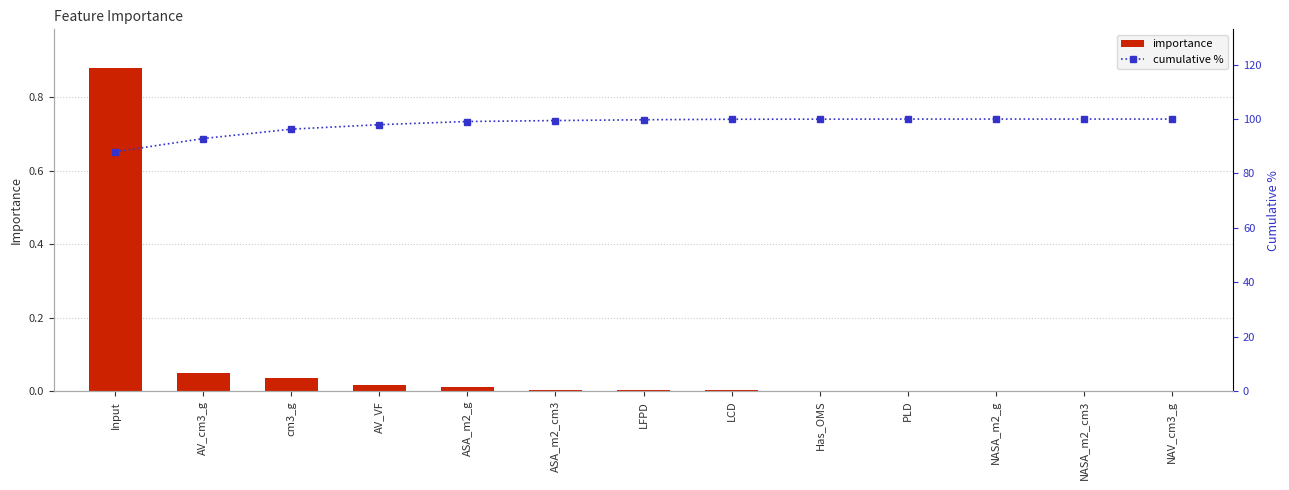

Which series has the largest total across all categories?

cumulative %